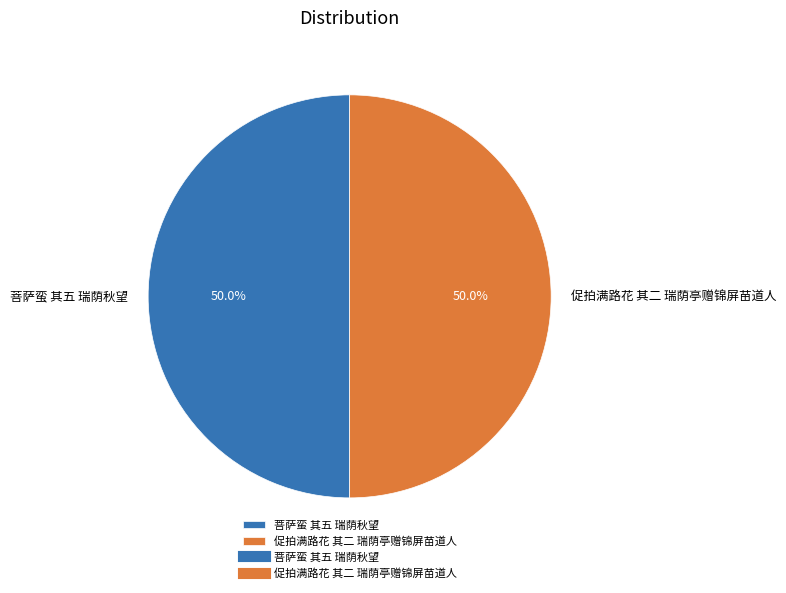

How many slices are in this pie chart?

2